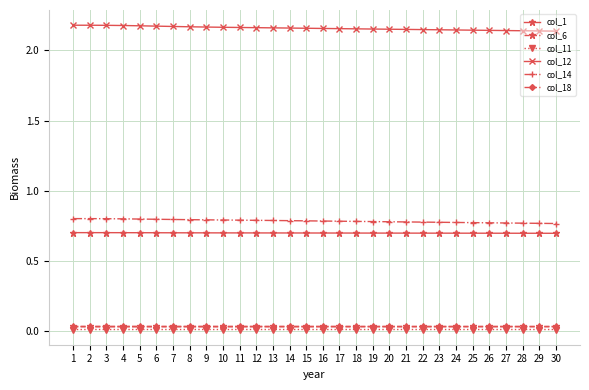

True or false: col_11 has a value of 0.0 at 28.

True